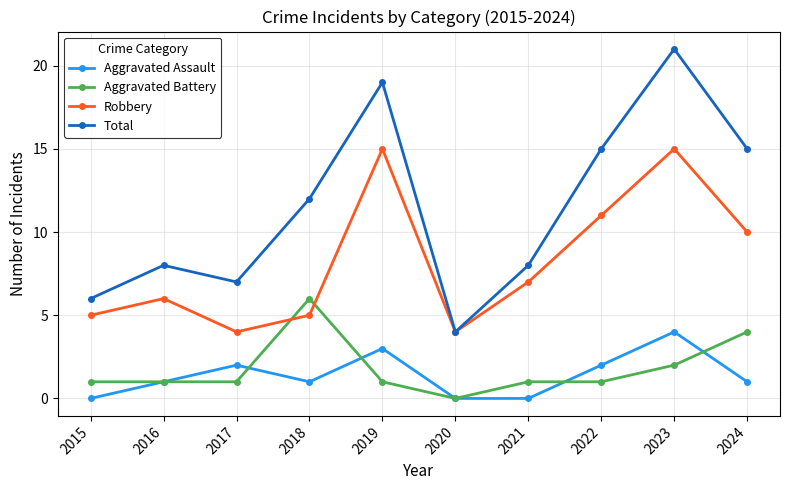

What is the total value across all series at 2017?

14